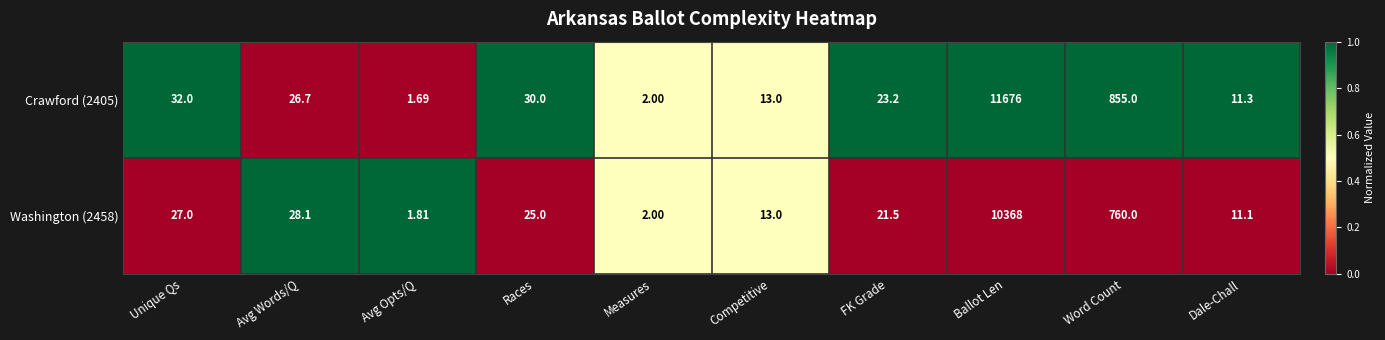

Which series has the largest total across all categories?

Crawford (2405)